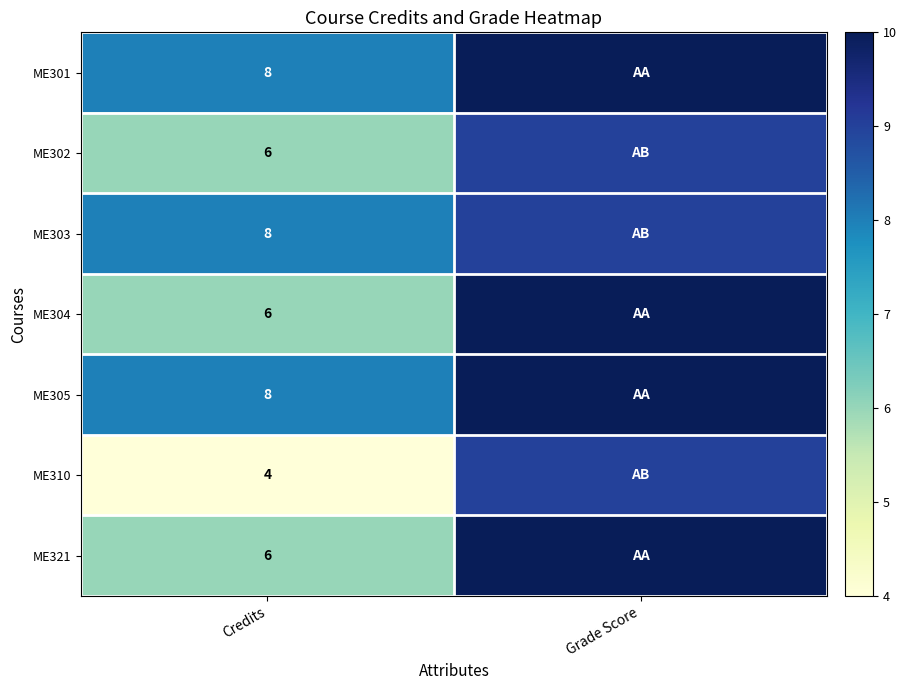

Is it true that ME304 equals 6 at Credits?

True